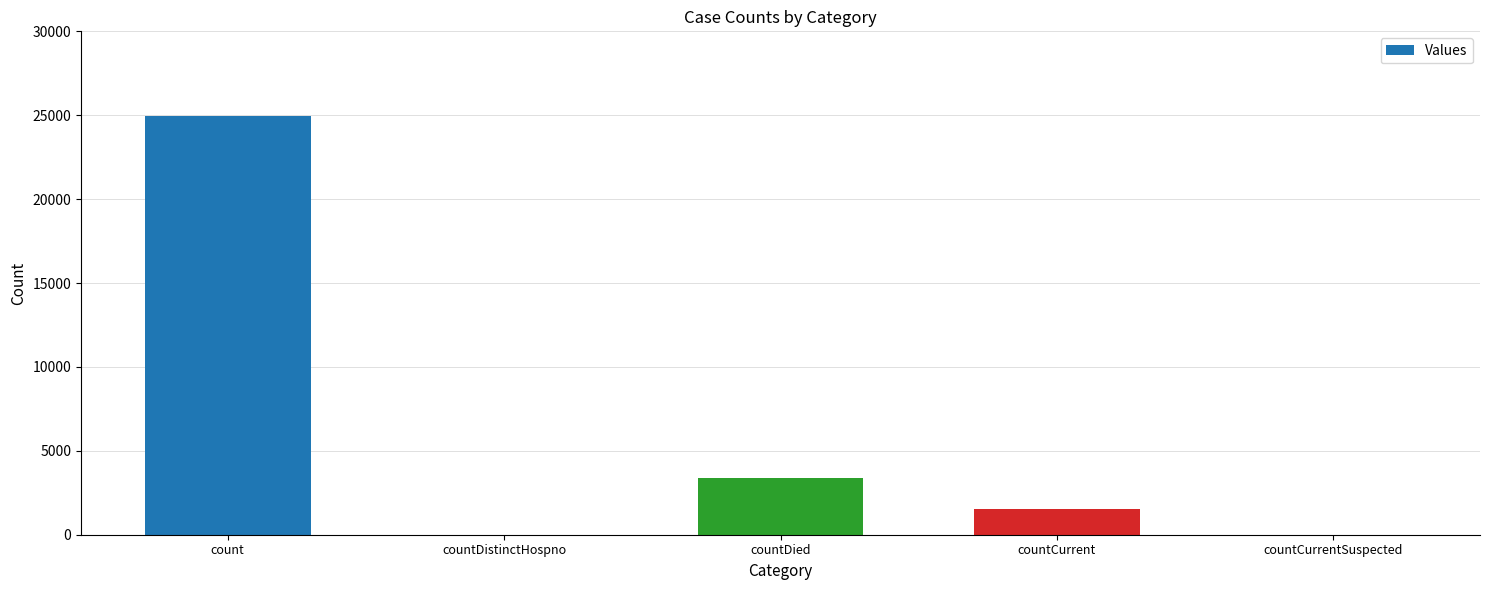

Reading left to right, list all the values displayed in this chart.

24958	0	3364	1516	0